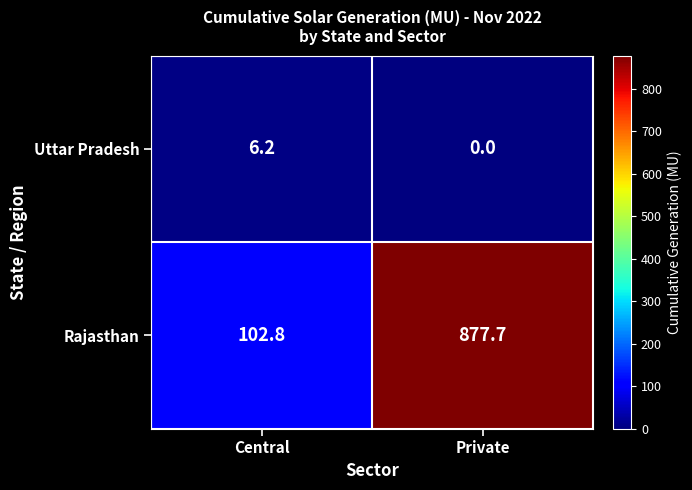

How many data points does each series have?

2